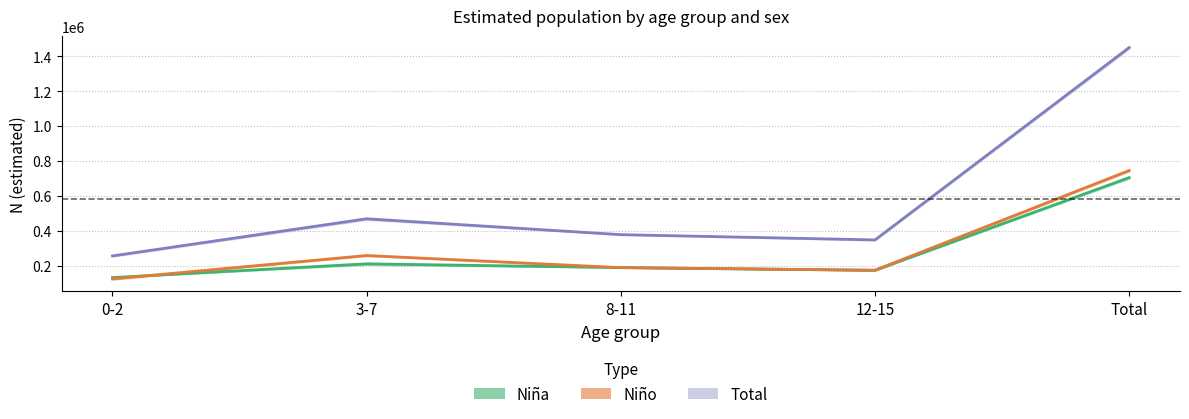

After their last crossing, which series has the higher values: Niño or Niña?

Niño